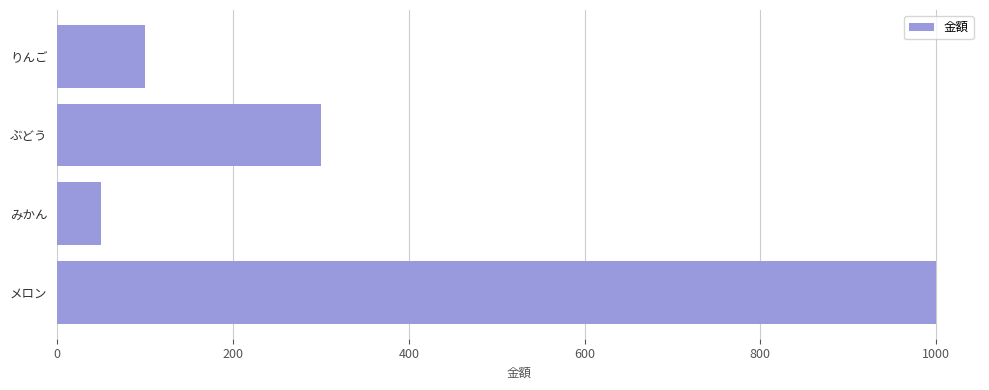

At which category does the chart reach its peak across all series?

メロン